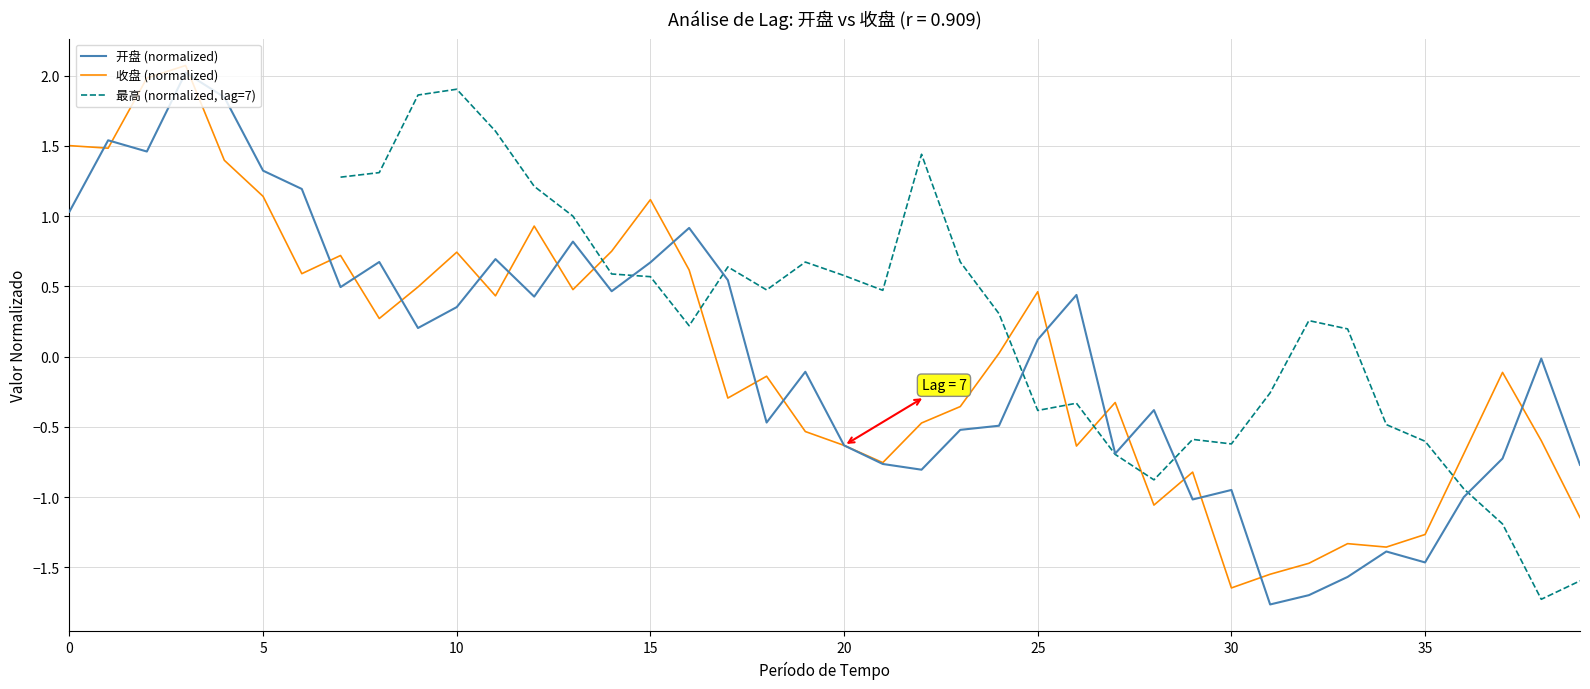

At 19, list the series in order from smallest to largest.

收盘 (normalized), 开盘 (normalized), 最高 (normalized, lag=7)